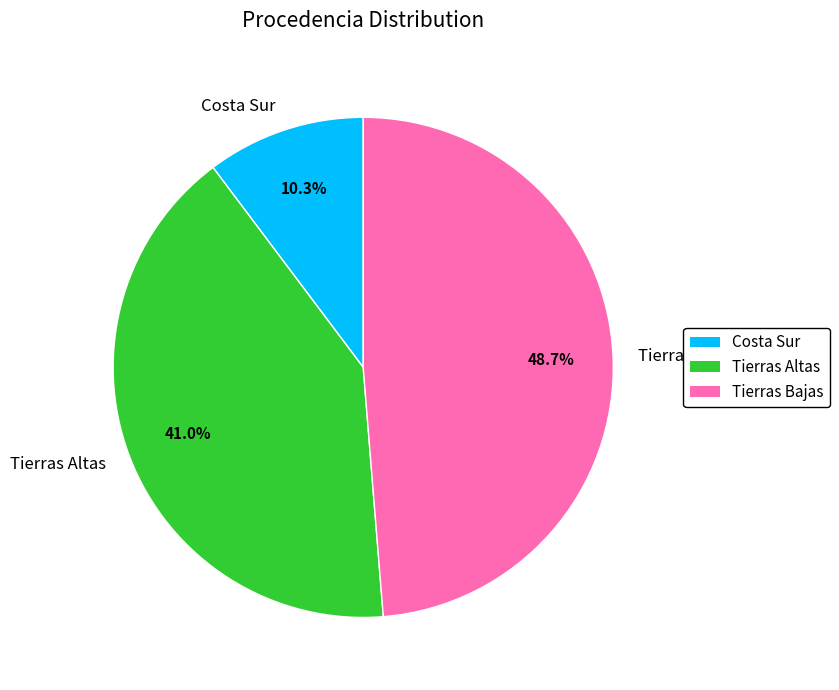

What is the ratio of the value at Tierras Altas to the value at Costa Sur?

4.0